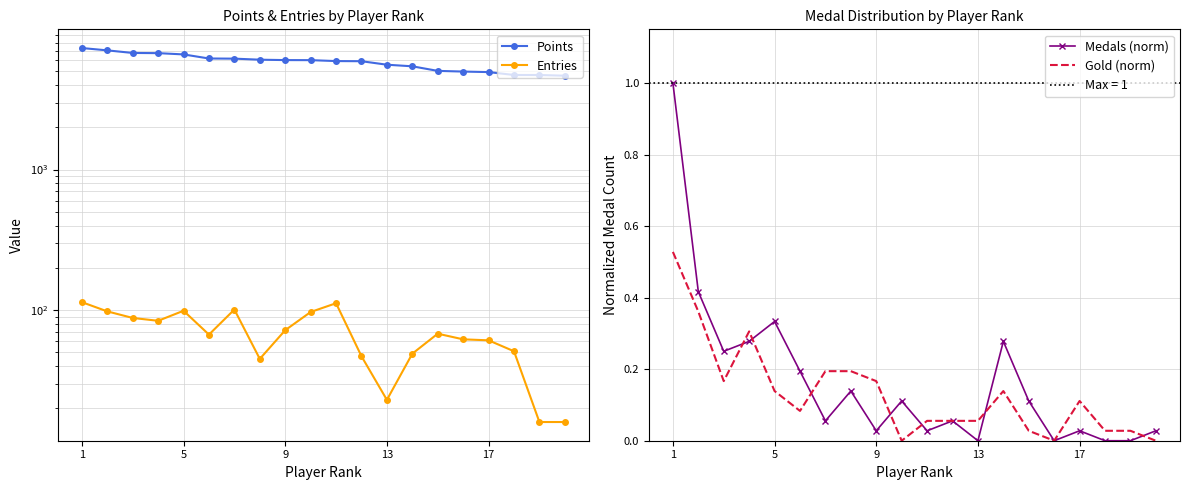

True or false: Medals (norm) and Entries cross at least once.

False